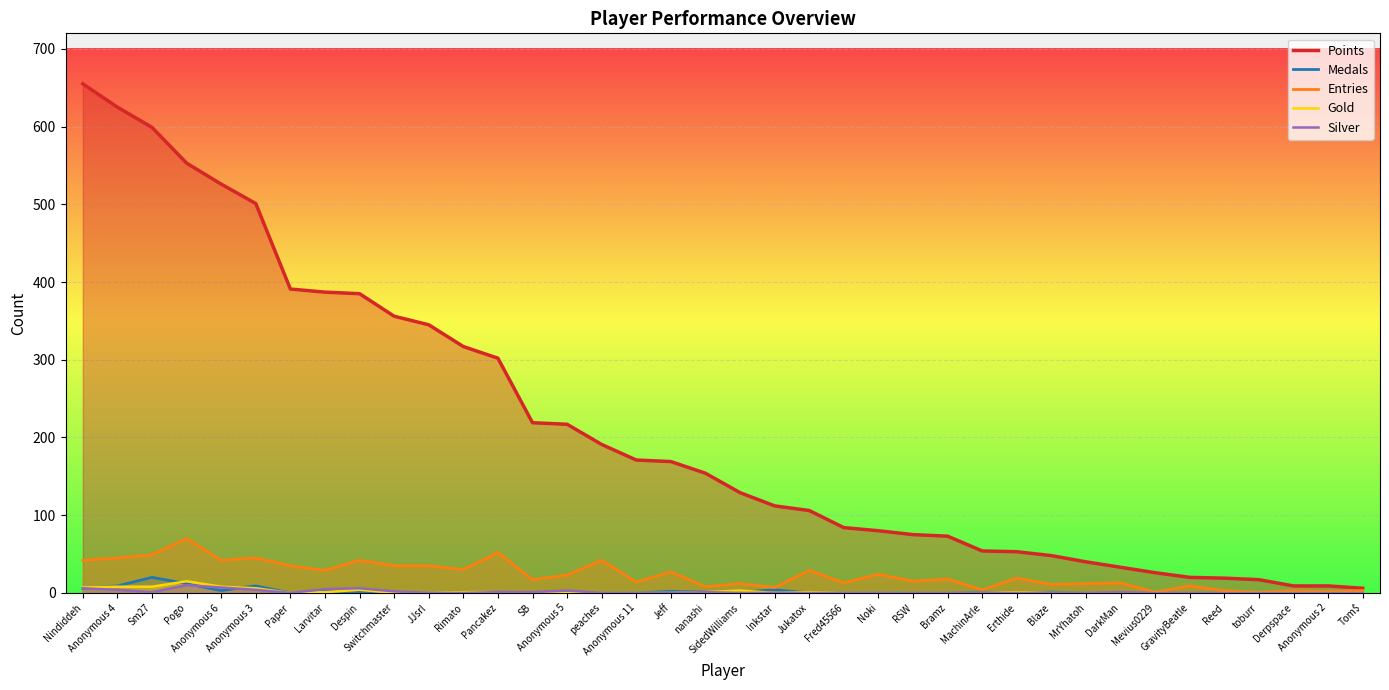

Reading right to left, transcribe all the data shown in this chart.

Points: 6	9	9	17	19	20	26	33	40	48	53	54	73	75	80	84	106	112	129	154	169	171	191	217	219	302	317	345	356	385	387	391	501	526	553	599	625	655
Medals: 0	0	0	0	0	0	0	0	0	1	0	1	0	0	0	0	0	4	1	1	2	0	0	0	0	1	0	0	0	1	2	0	9	3	12	20	9	6
Entries: 3	2	3	1	3	9	1	13	12	11	19	4	18	15	24	13	29	7	12	8	27	14	42	23	17	52	30	35	35	42	29	35	45	42	70	49	45	42
Gold: 0	0	0	0	0	0	0	0	0	0	1	0	0	0	0	0	1	0	3	1	0	0	0	0	0	1	1	0	0	4	1	0	6	8	15	8	8	7
Silver: 0	0	0	0	0	0	0	1	0	0	0	0	0	0	0	0	0	0	0	1	0	0	0	3	1	1	0	0	2	6	5	0	4	7	10	1	4	6